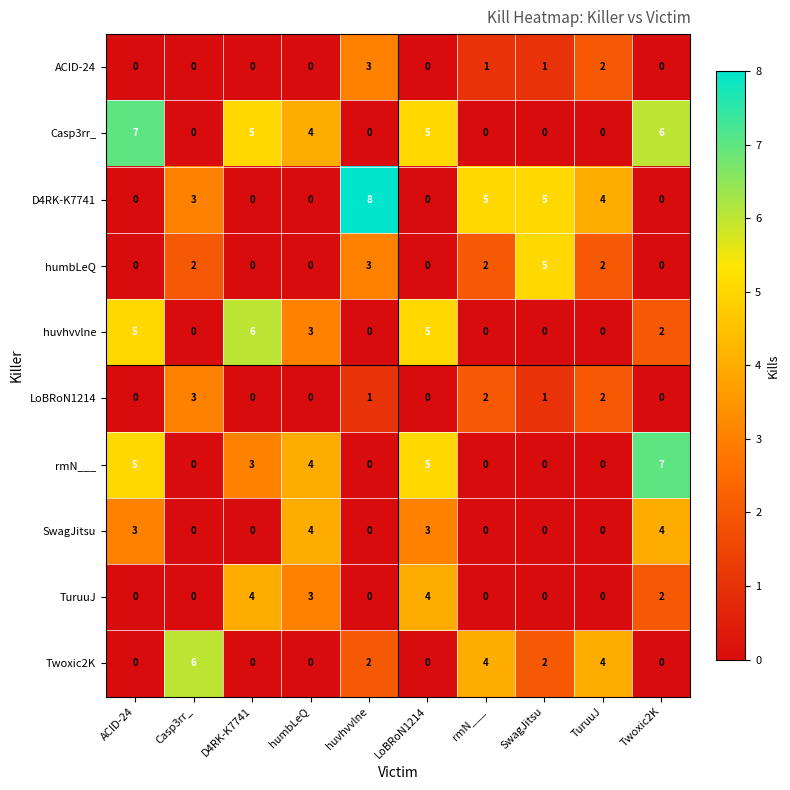

At which category is the sum across all series the highest?

LoBRoN1214